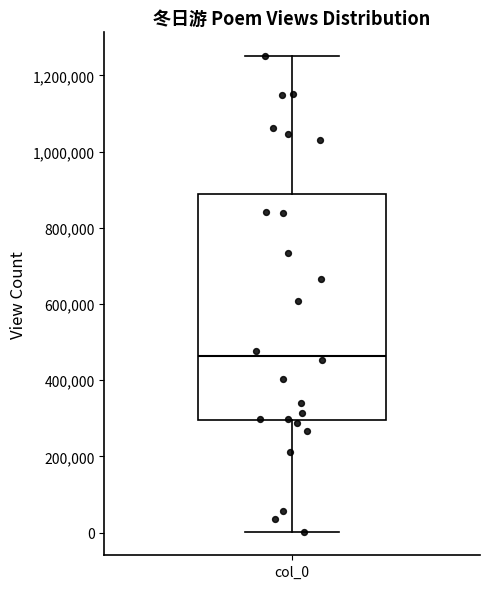

Where is the lower edge of the box for col_0 on the y-axis? The values are not printed on the chart, so give them approximately, as read against the axis.

300000